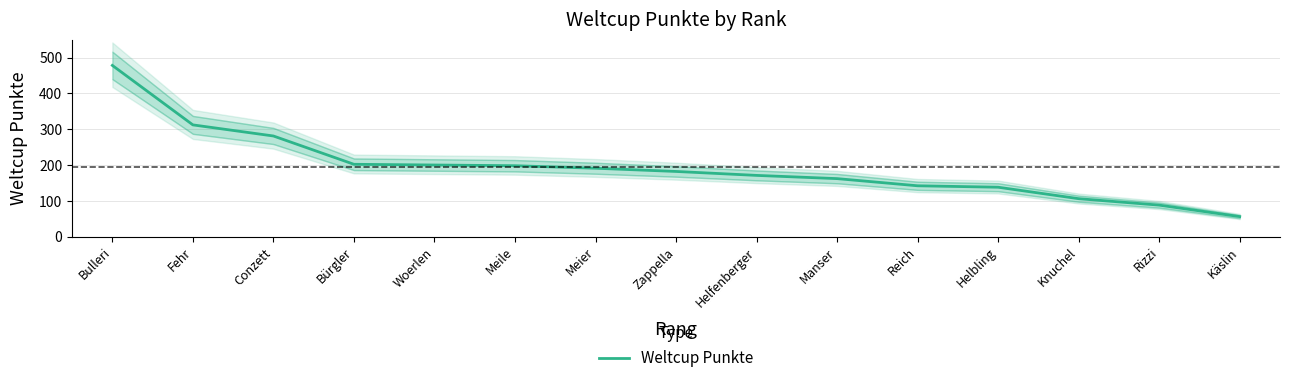

How many series are shown in this chart?

1